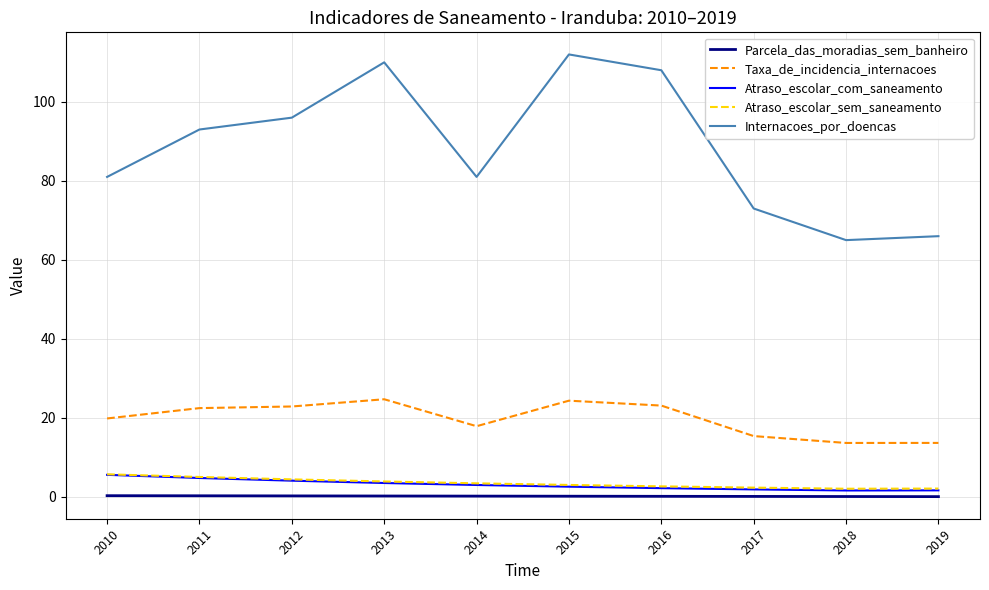

What is the approximate value of Atraso_escolar_com_saneamento at 2014?

3.0